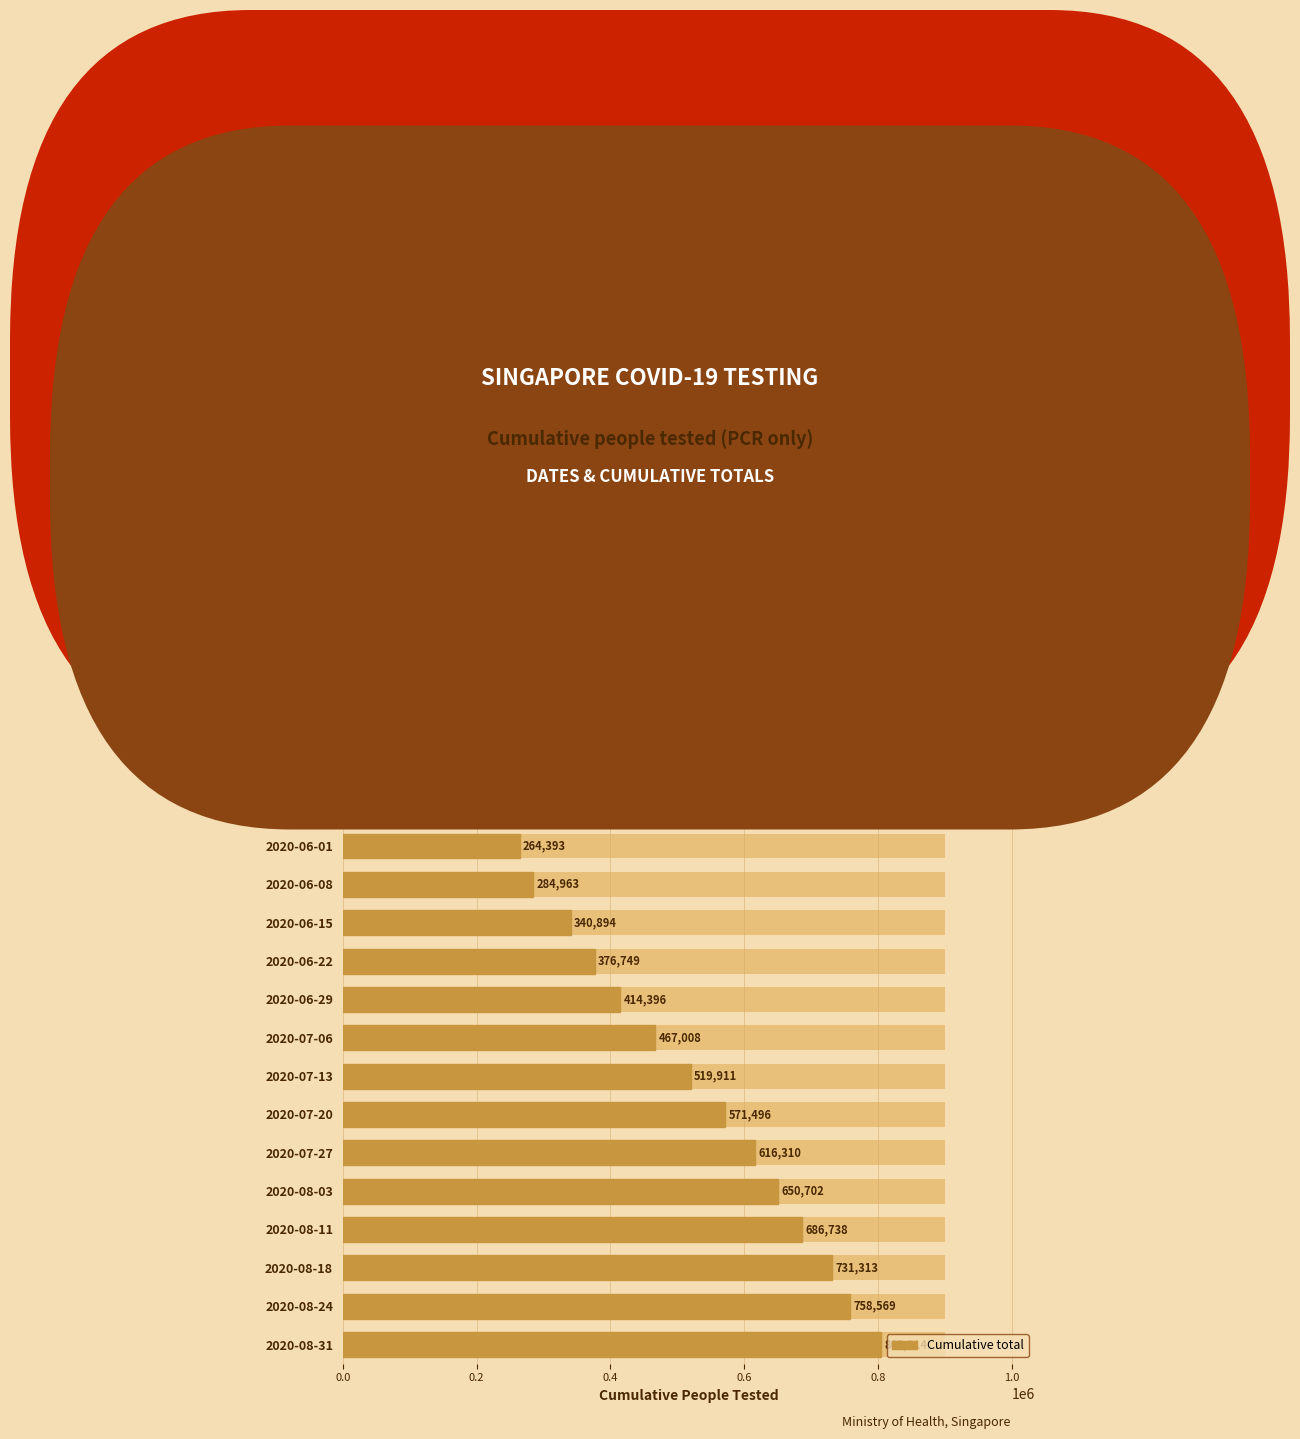

Are the bars horizontal?

Yes